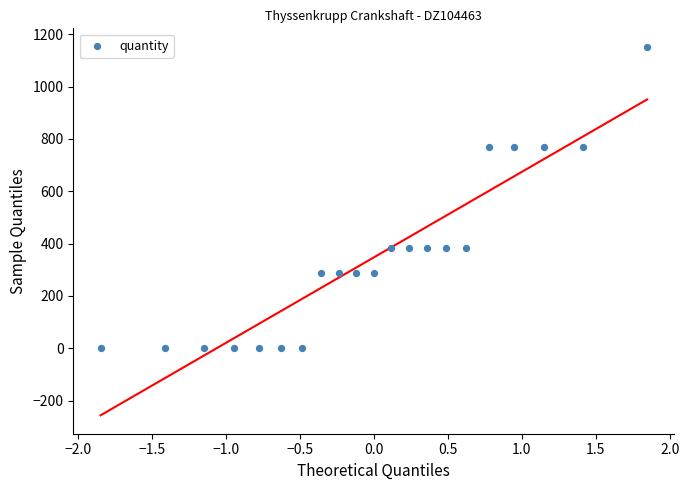

What is the range of Y values (max minus min)?

1152